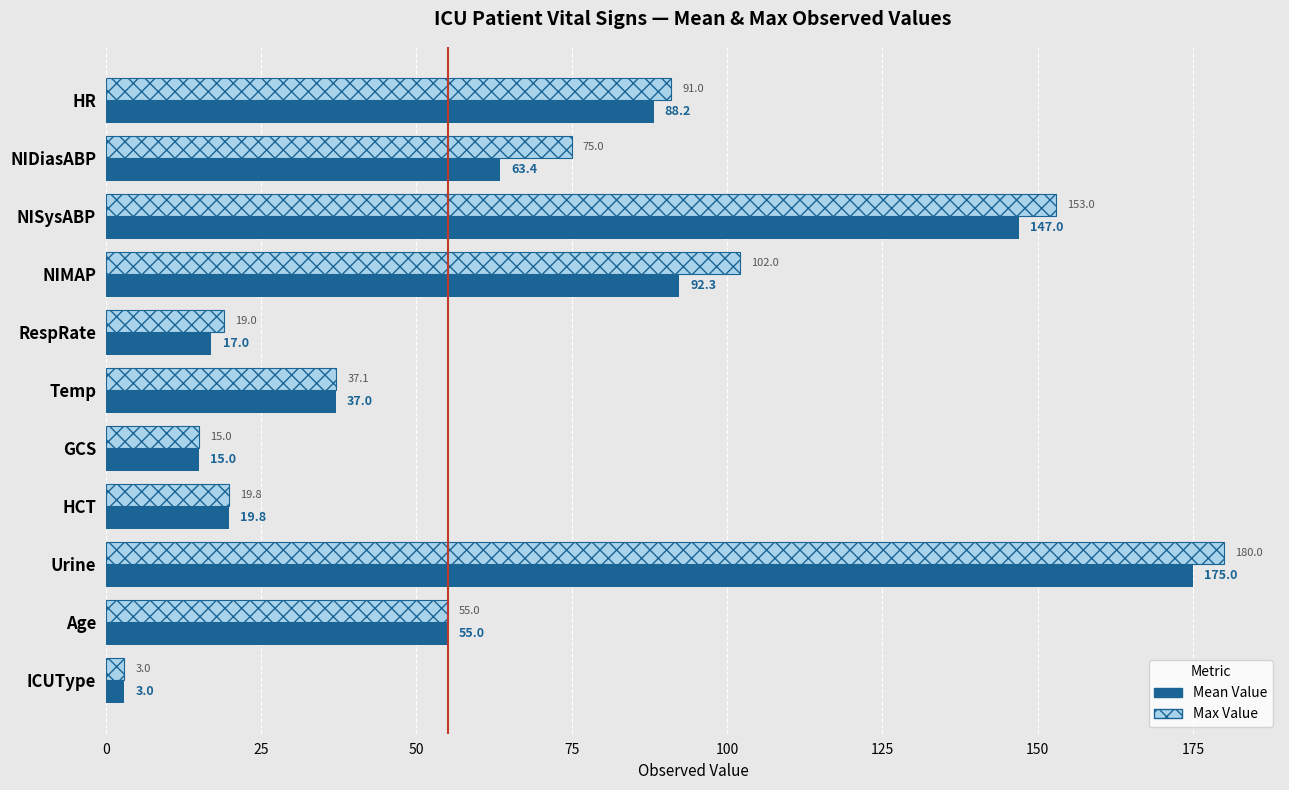

True or false: Max Value has a value of 19.8 at HCT.

True